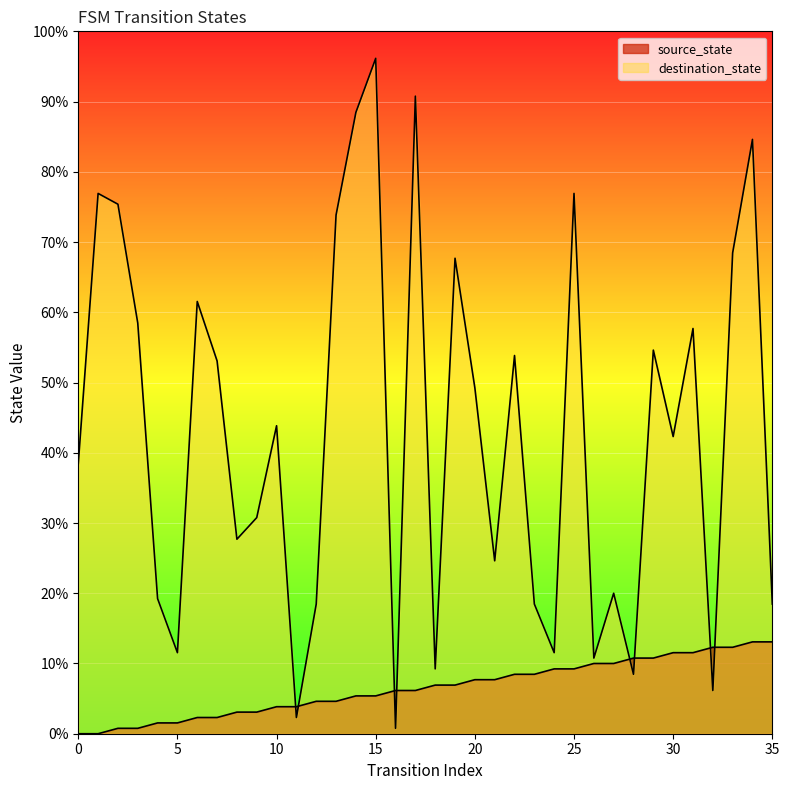

Does the chart display data point markers on the line(s)?

No